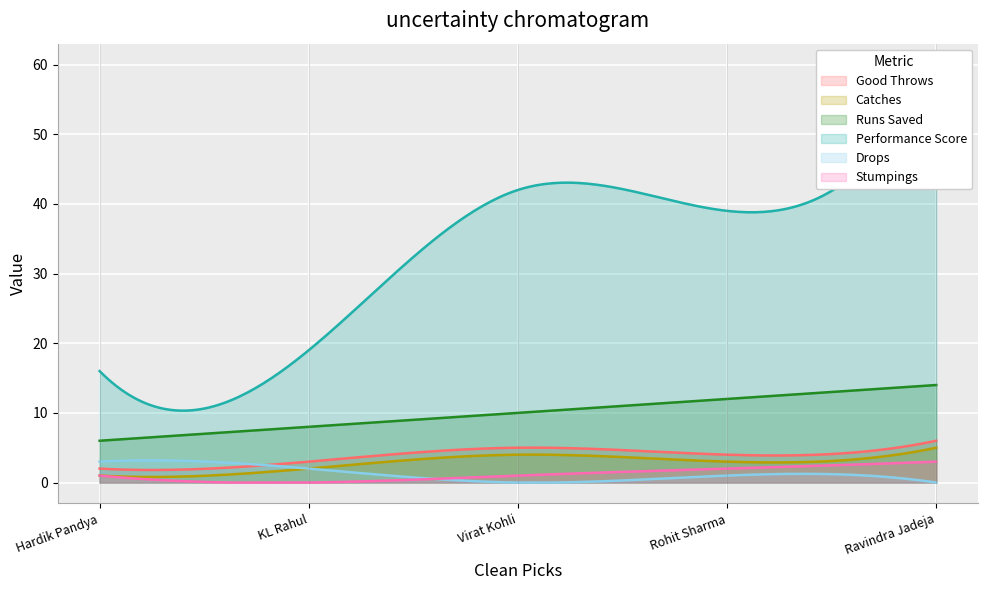

What is the maximum value for Stumpings?

3.0